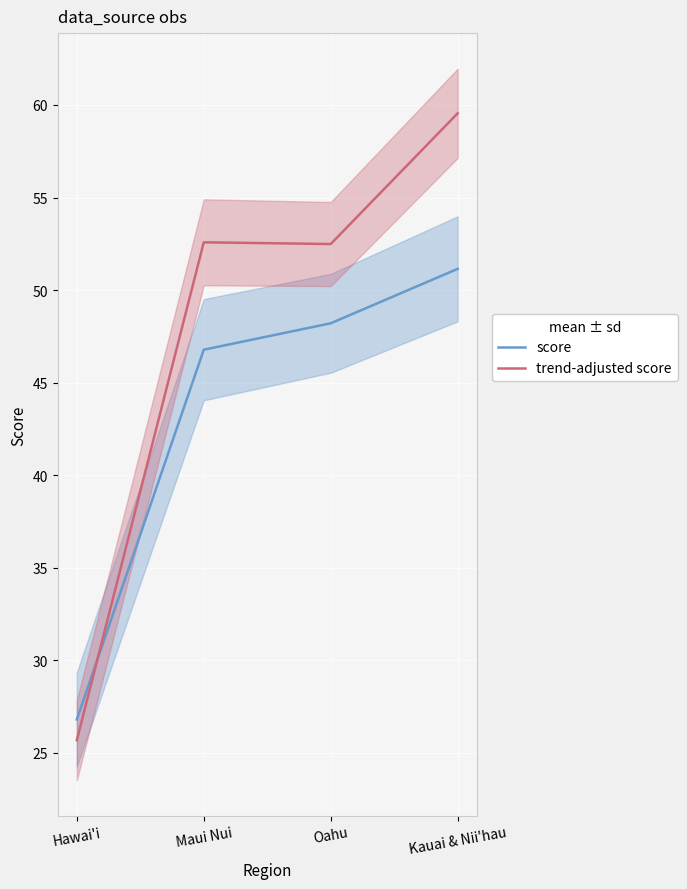

True or false: trend-adjusted score has more than 2 points higher than both neighbors.

False